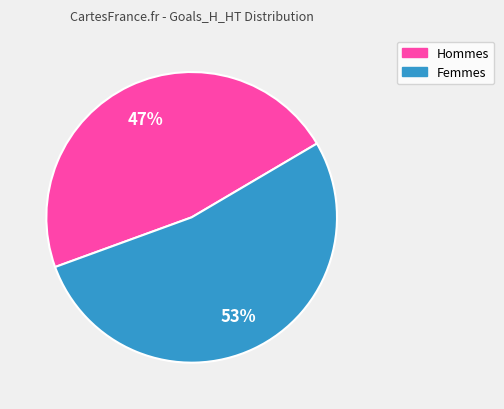

To the nearest percent, what is the average slice percentage?

50%